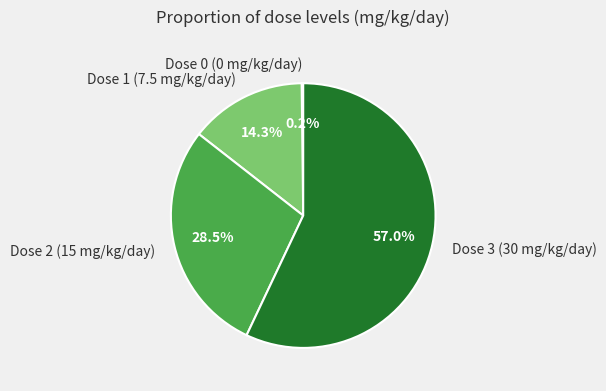

To the nearest percent, what percentage of the pie is Dose 3 (30 mg/kg/day)?

57%